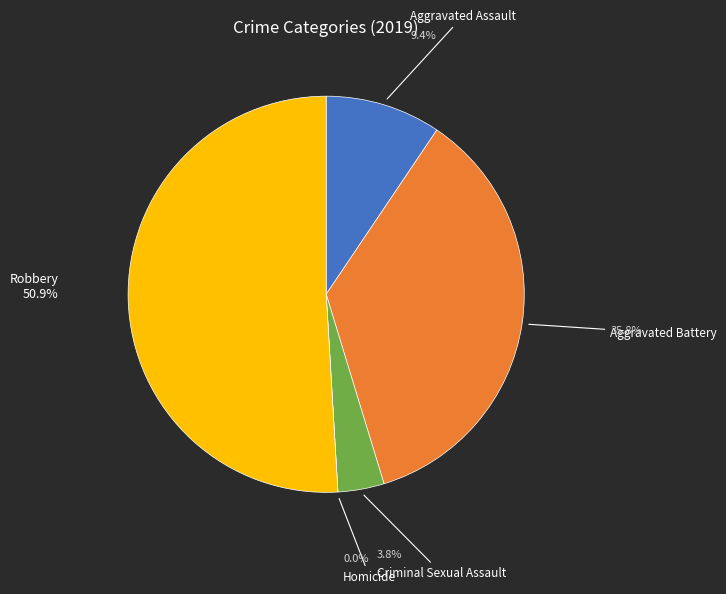

To the nearest percent, what is the difference between the largest and smallest slice percentages?

51%